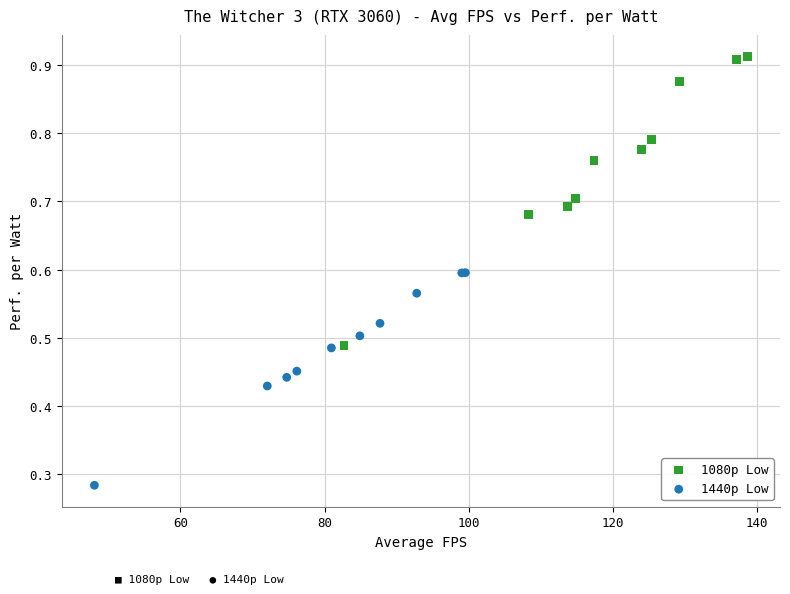

What are all the series names shown in the legend?

1080p Low, 1440p Low